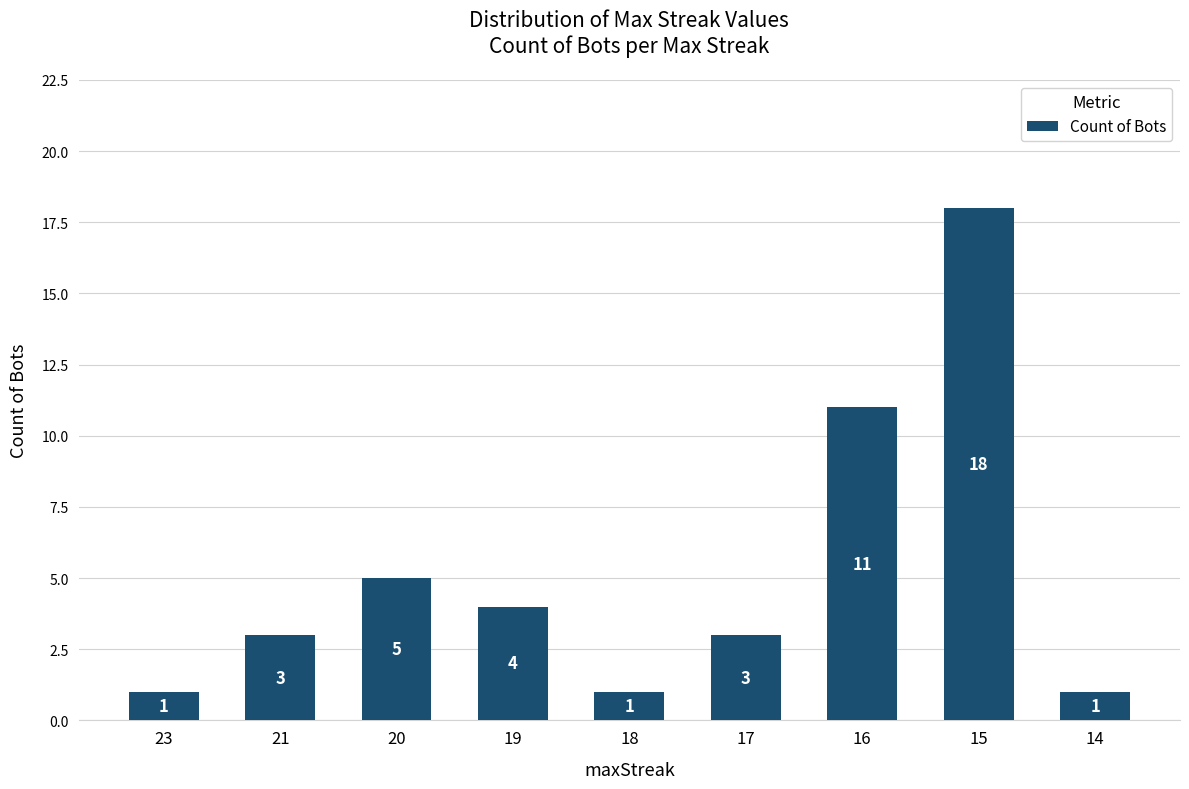

The value at 19 is 4. True or false?

True